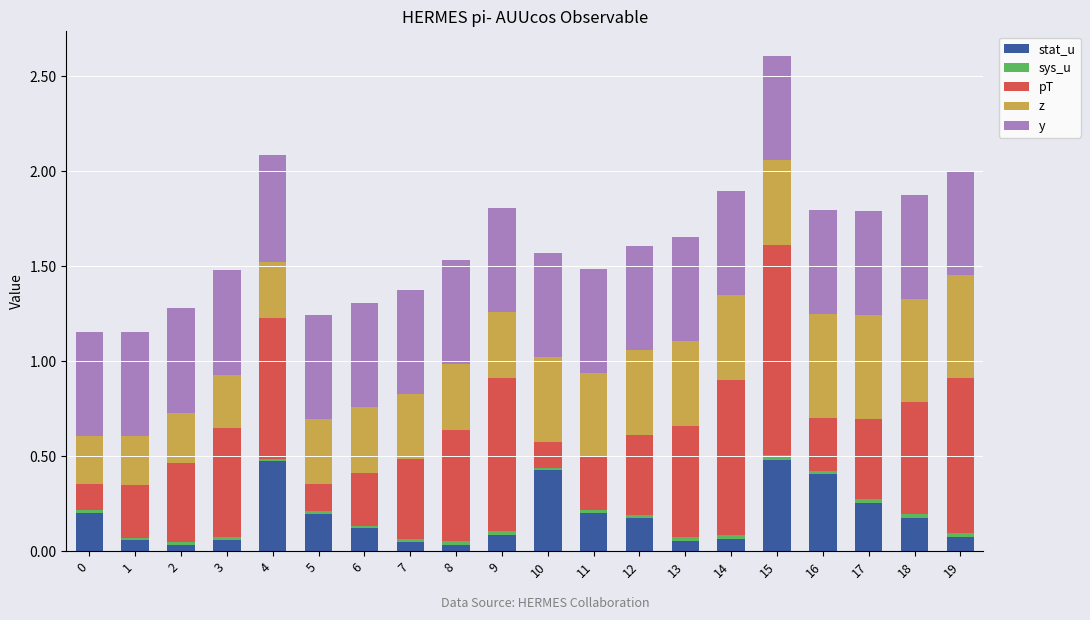

Are the bars horizontal?

No